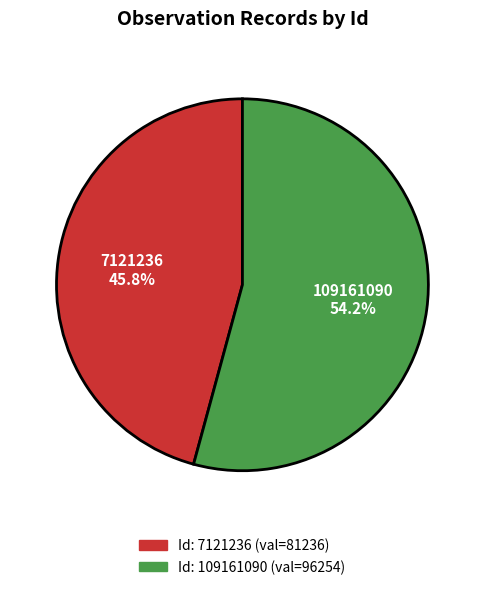

To the nearest percent, what is the difference between the largest and smallest slice percentages?

8%